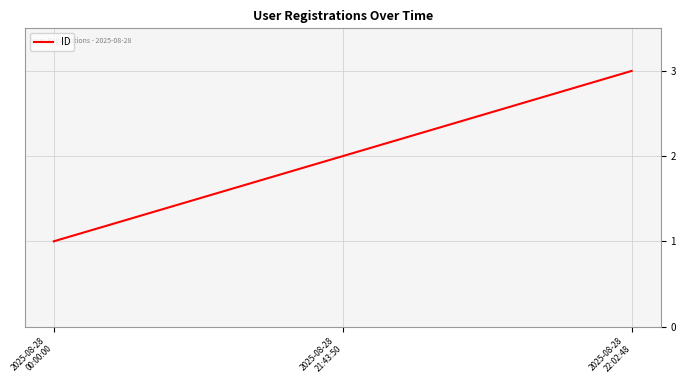

What value does the data have at 2025-08-28
21:43:50?

2